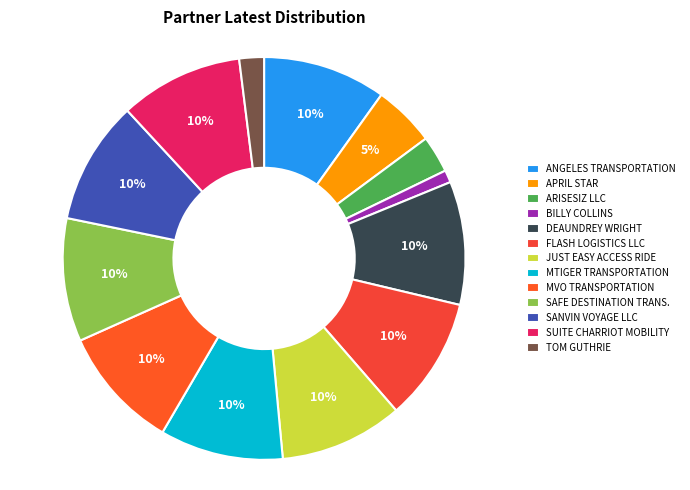

Do BILLY COLLINS and MVO TRANSPORTATION together represent more than half of the pie?

No